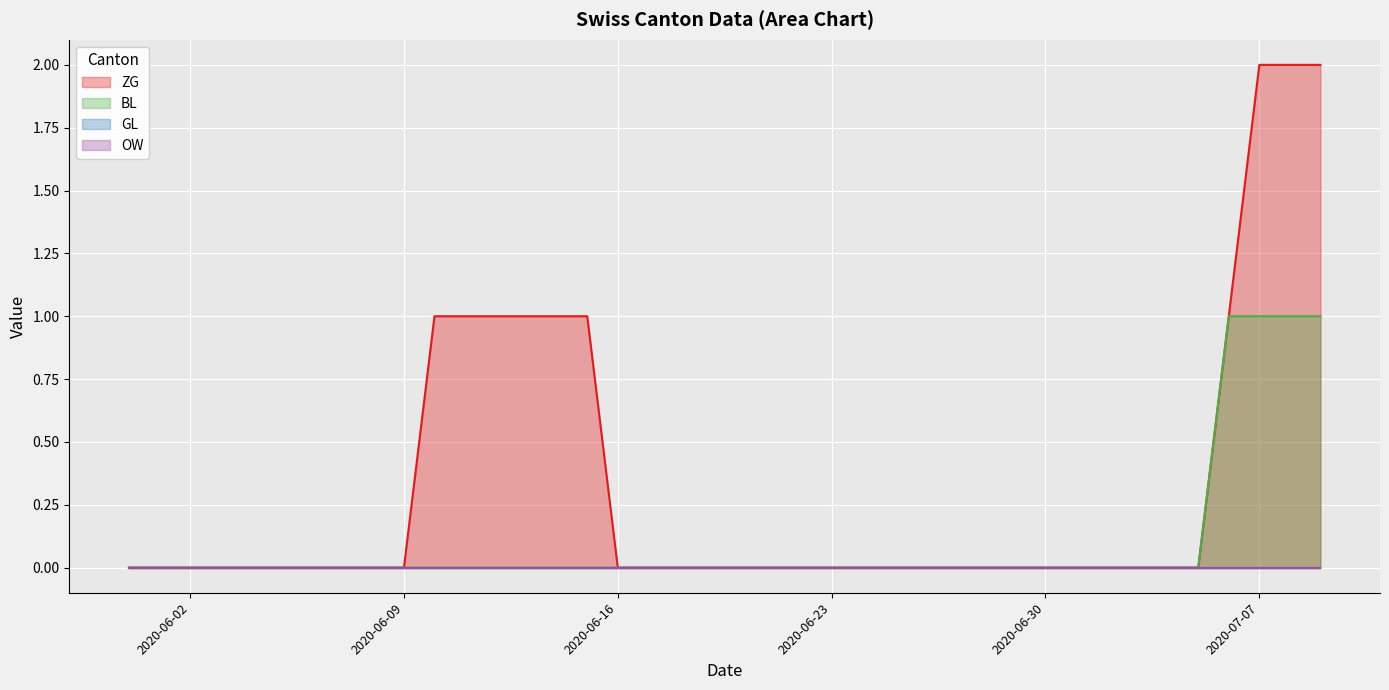

Which label corresponds to the largest value in the chart?

2020-07-07